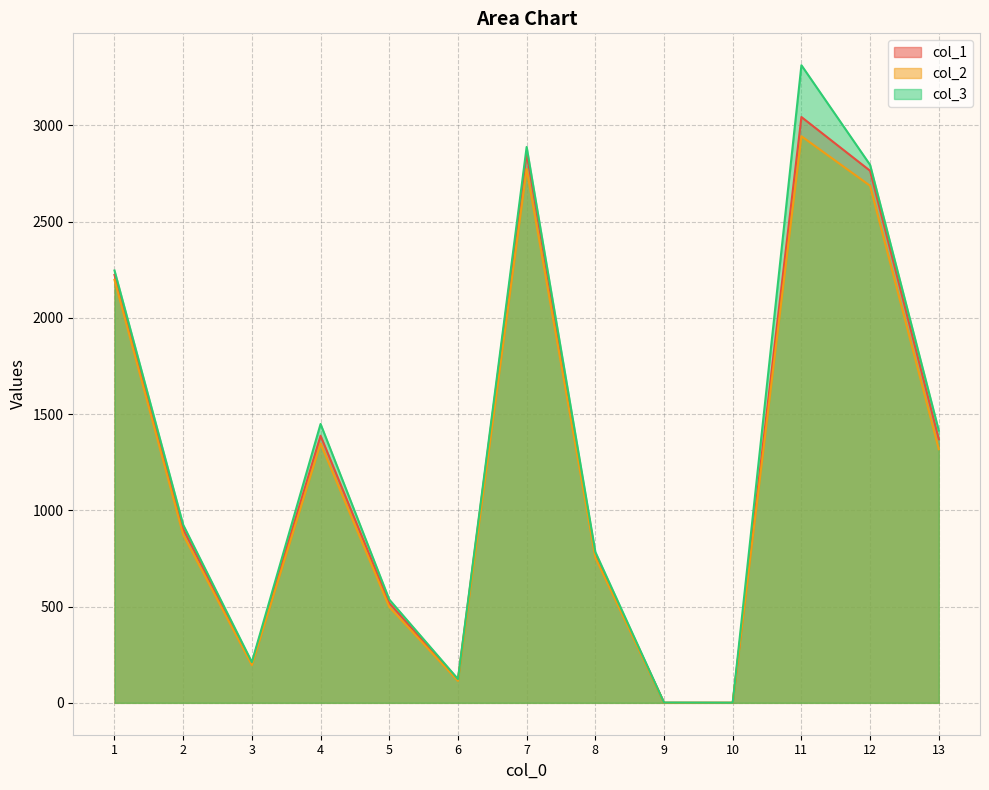

Which has a higher value, 3 or 8?

8